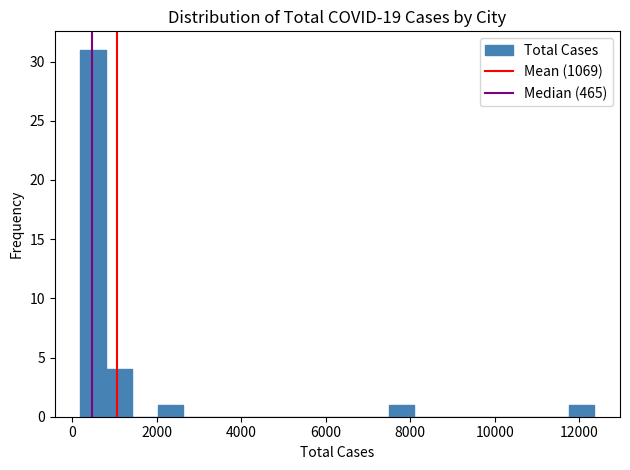

Around what value on the x-axis is the tallest bar? Give the approximate position of its centre, as read against the axis.

600